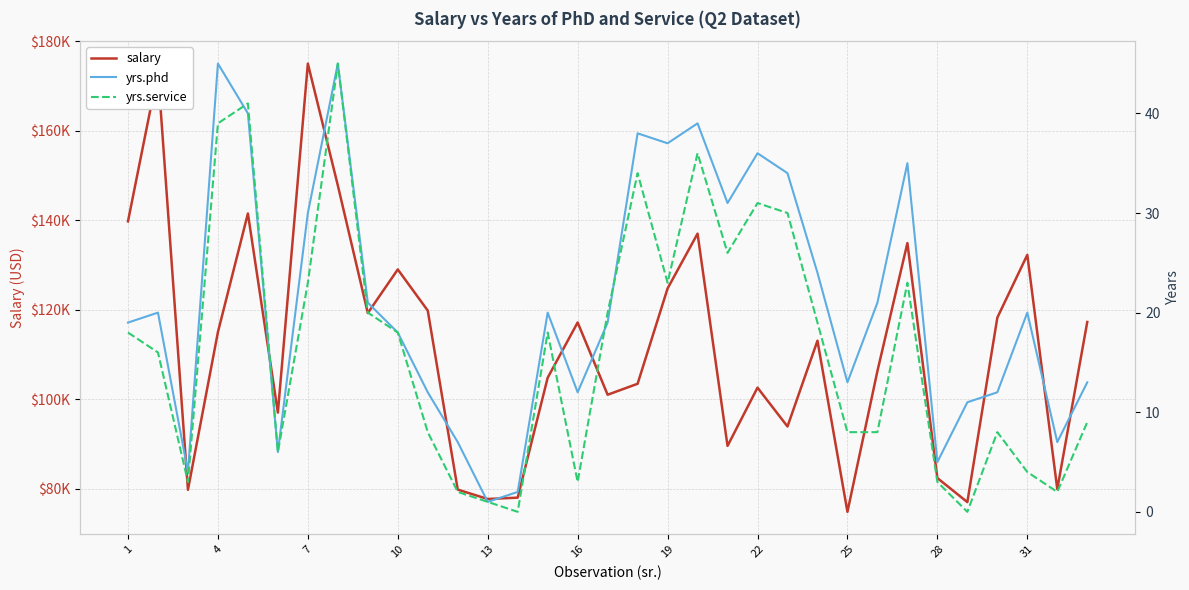

After their last crossing, which series has the higher values: yrs.service or yrs.phd?

yrs.phd